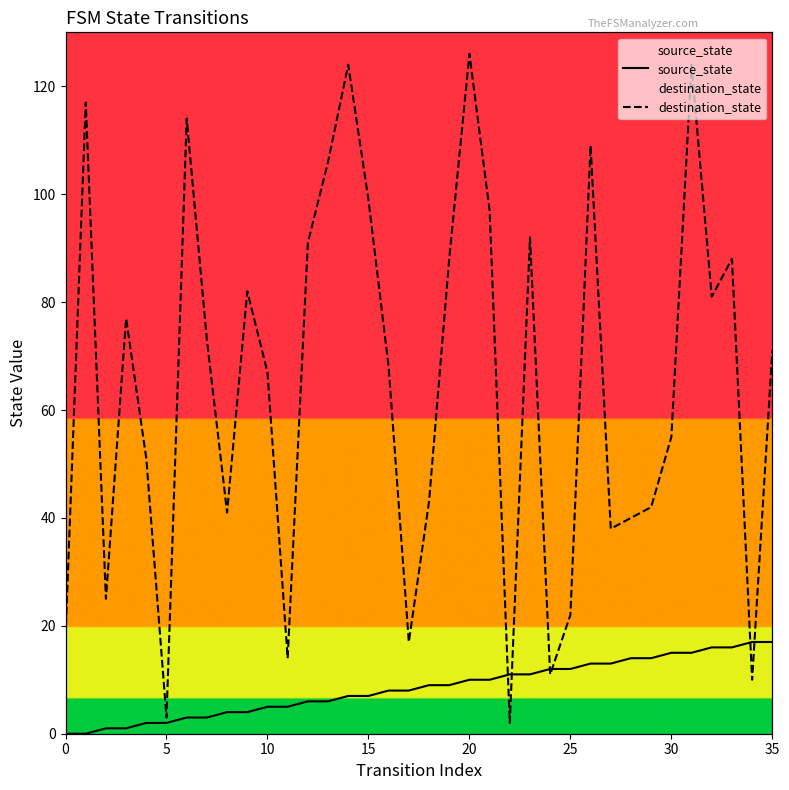

Rank the series by their maximum value, from lowest to highest.

source_state, destination_state